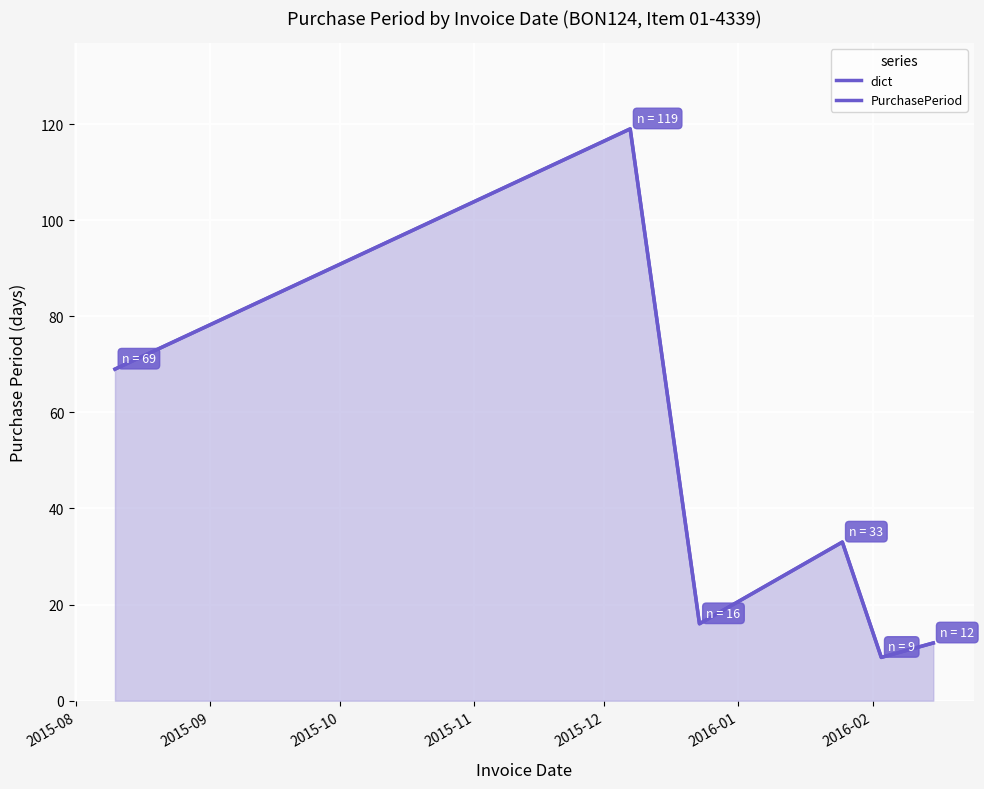

True or false: dict has more than 2 points higher than both neighbors.

False